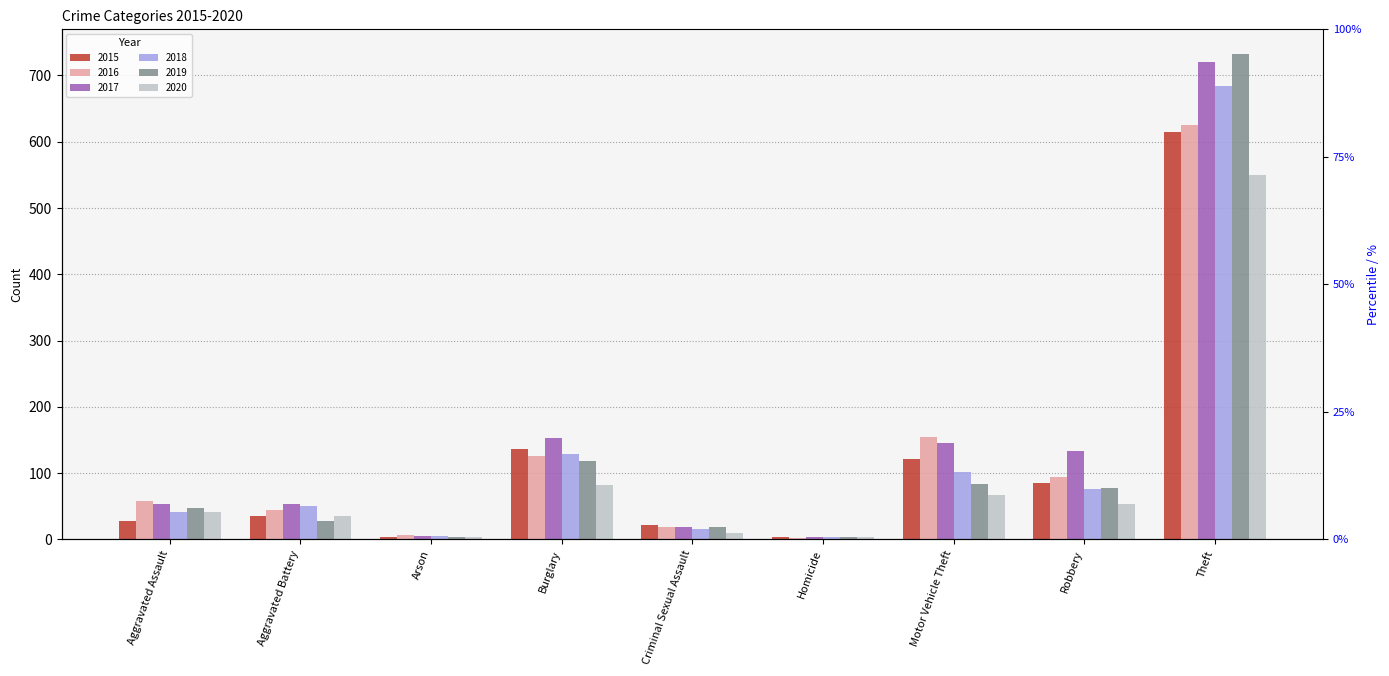

Reading left to right, extract all data points from this chart.

2015: Aggravated Assault=28	Aggravated Battery=36	Arson=4	Burglary=137	Criminal Sexual Assault=22	Homicide=3	Motor Vehicle Theft=122	Robbery=85	Theft=614
2016: Aggravated Assault=58	Aggravated Battery=44	Arson=6	Burglary=126	Criminal Sexual Assault=18	Homicide=2	Motor Vehicle Theft=154	Robbery=94	Theft=625
2017: Aggravated Assault=54	Aggravated Battery=54	Arson=5	Burglary=153	Criminal Sexual Assault=18	Homicide=3	Motor Vehicle Theft=145	Robbery=133	Theft=721
2018: Aggravated Assault=41	Aggravated Battery=51	Arson=5	Burglary=129	Criminal Sexual Assault=15	Homicide=3	Motor Vehicle Theft=102	Robbery=76	Theft=684
2019: Aggravated Assault=48	Aggravated Battery=28	Arson=4	Burglary=119	Criminal Sexual Assault=18	Homicide=3	Motor Vehicle Theft=84	Robbery=78	Theft=733
2020: Aggravated Assault=41	Aggravated Battery=35	Arson=4	Burglary=82	Criminal Sexual Assault=10	Homicide=4	Motor Vehicle Theft=67	Robbery=54	Theft=550